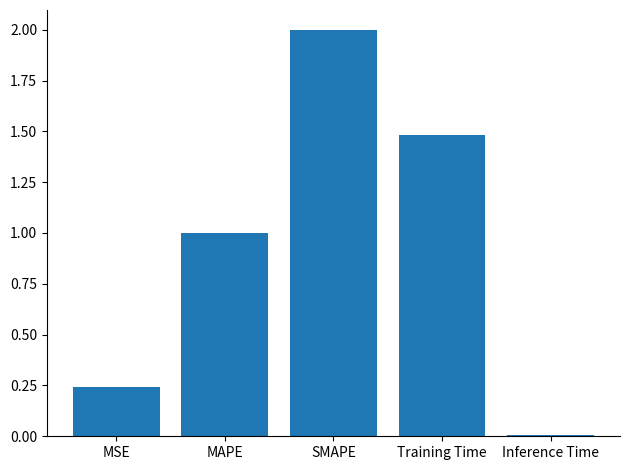

Rank the categories by value from highest to lowest.

SMAPE, Training Time, MAPE, MSE, Inference Time